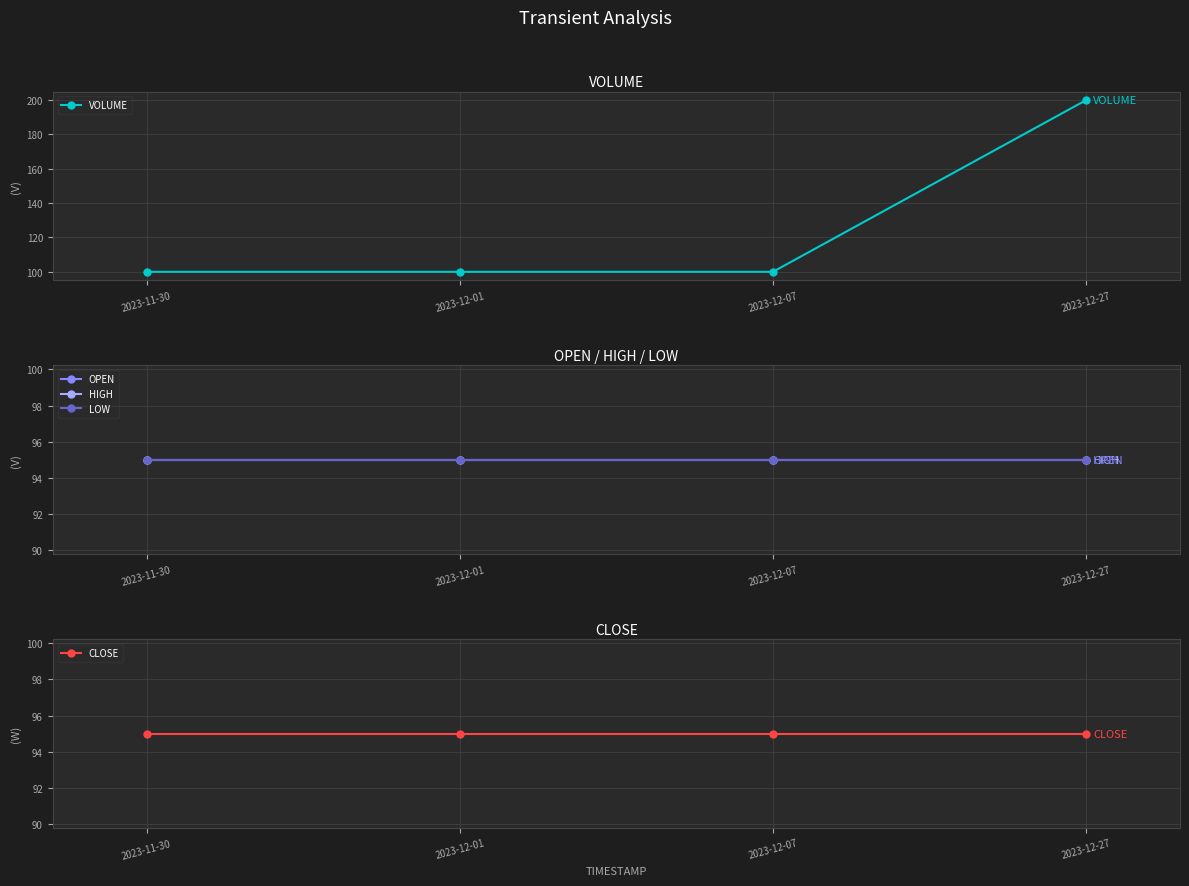

Where is OPEN nearest to the value 95?

2023-11-30